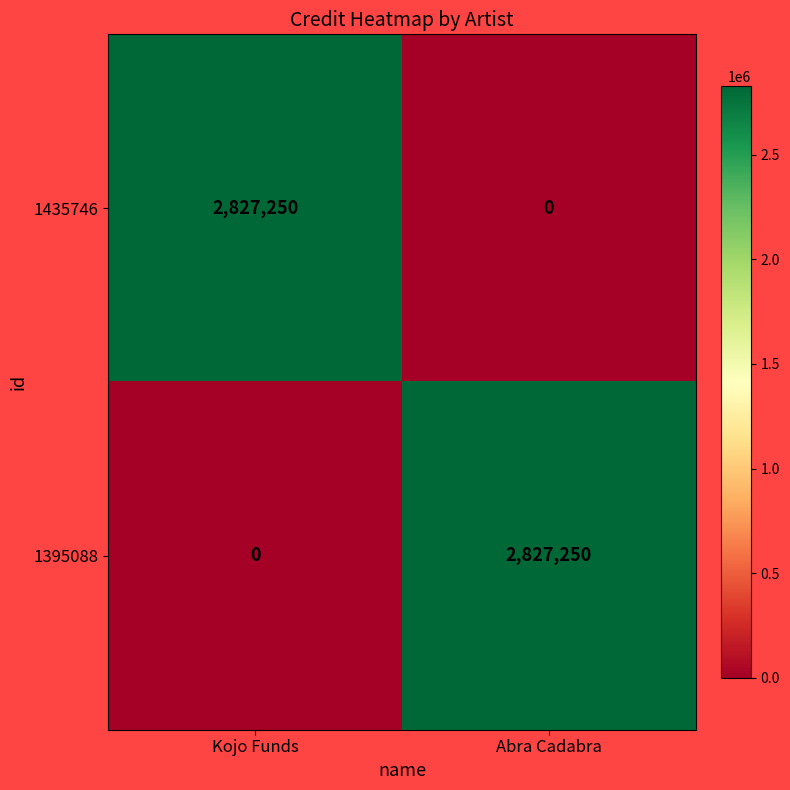

Is the value of 1435746 at Abra Cadabra greater than the value of 1395088 at Abra Cadabra?

No